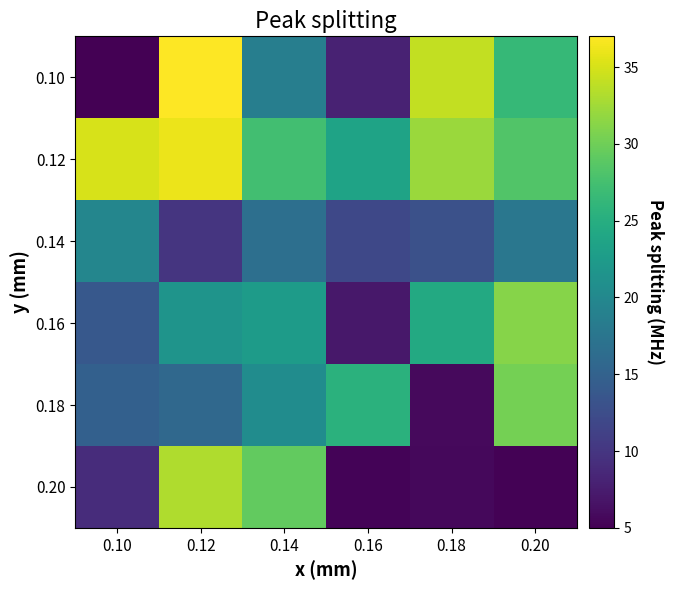

At which category is the sum across all series the highest?

0.12